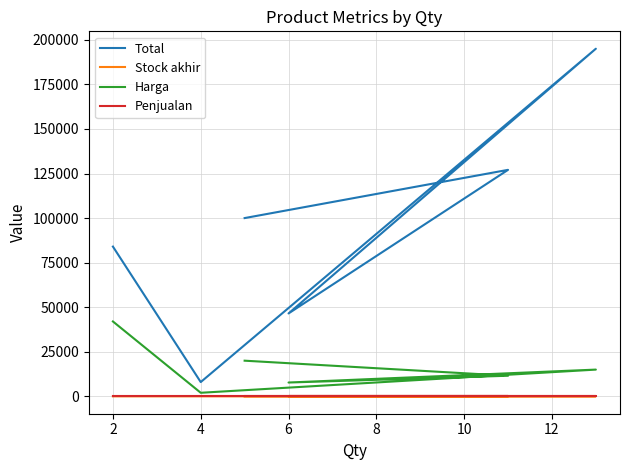

Between 4 and 2, which is larger?

2